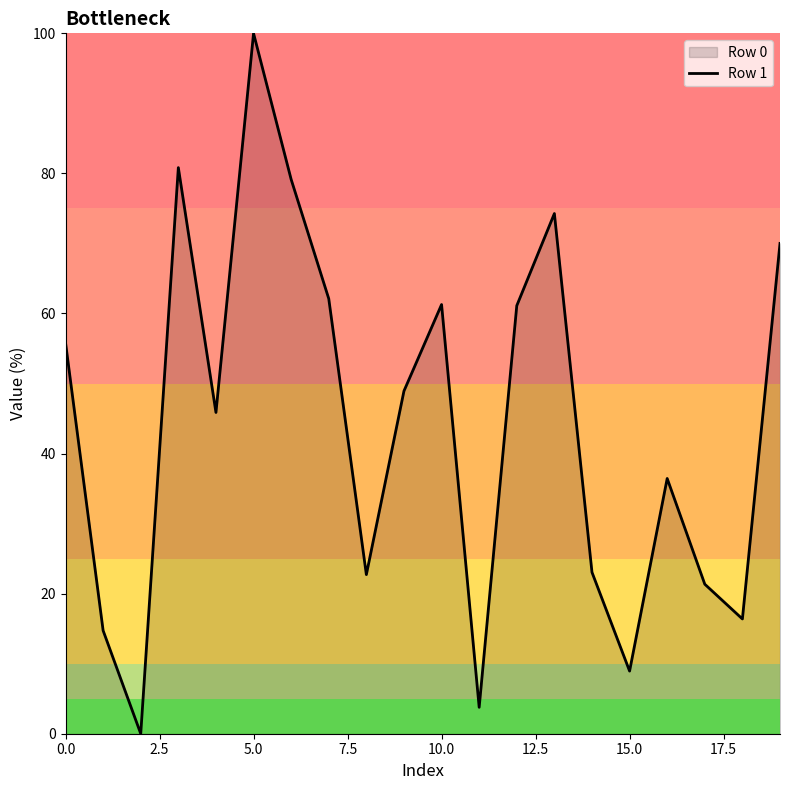

The chart shows a value of 17.7 at 0.0. True or false?

False